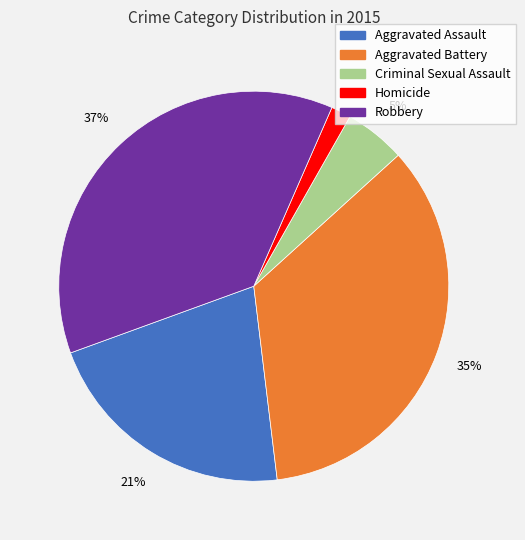

Count the number of slices in the pie.

5